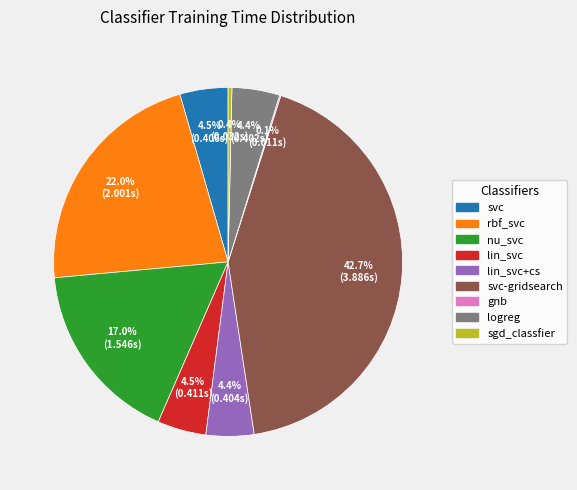

What percentage is NOT represented by sgd_classfier?

99.6%